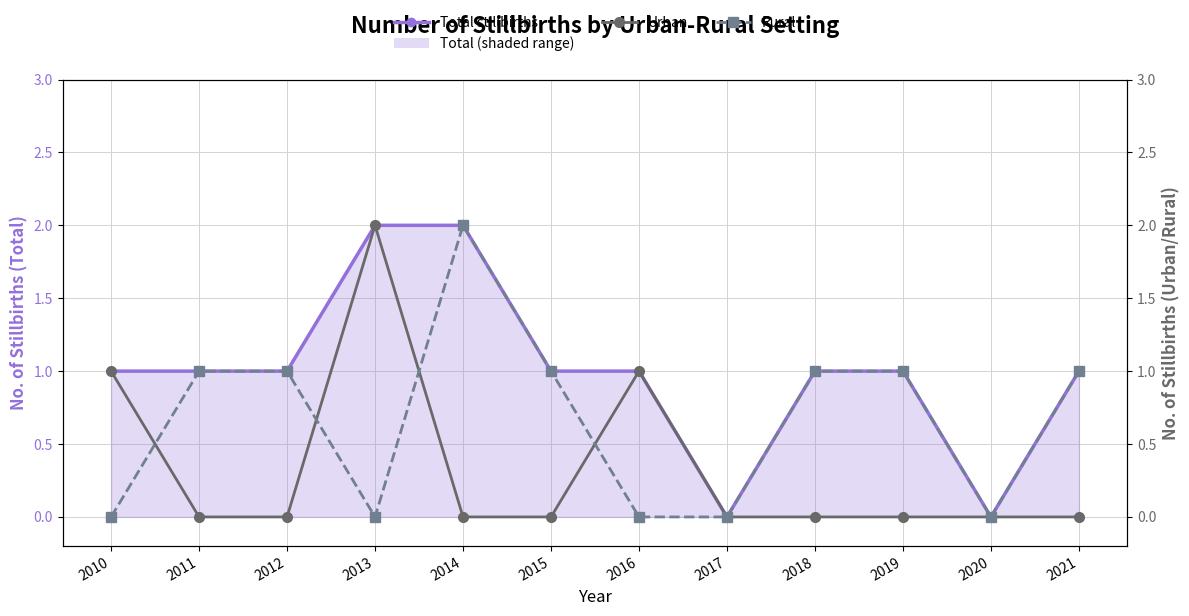

Does the chart display data point markers on the line(s)?

Yes